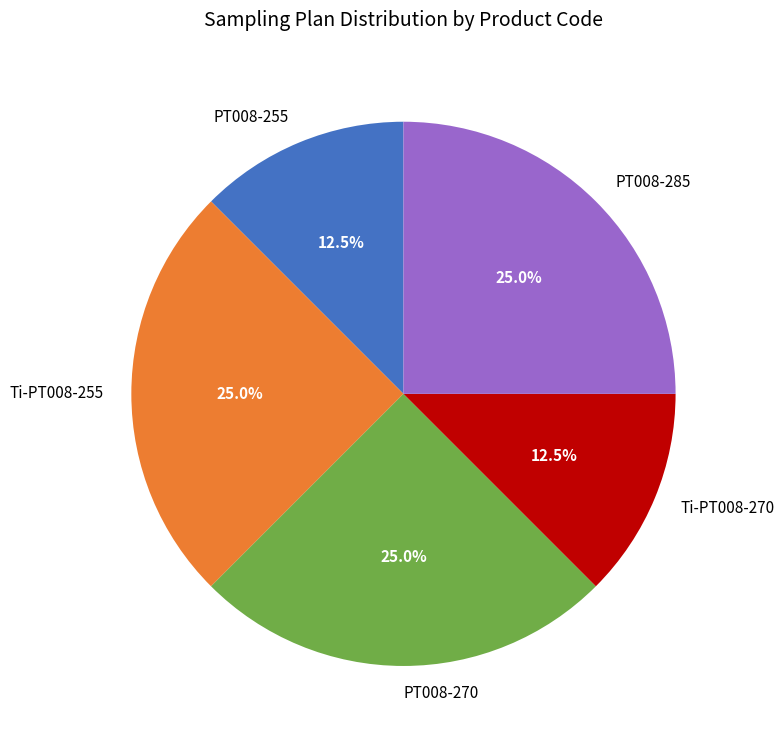

To the nearest percent, what is the combined percentage of Ti-PT008-270 and PT008-270?

38%